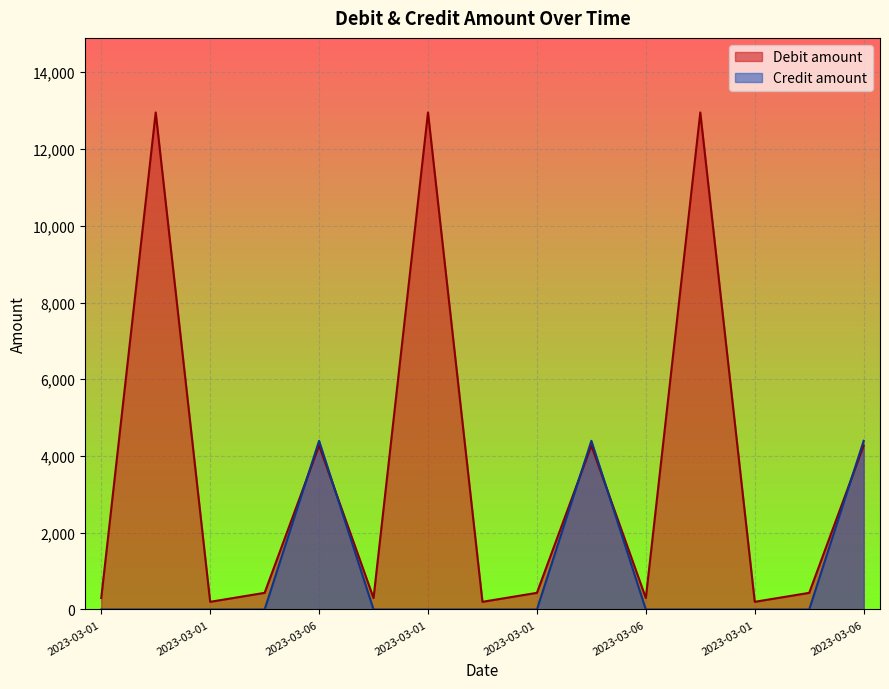

How many lines are shown in the chart?

2